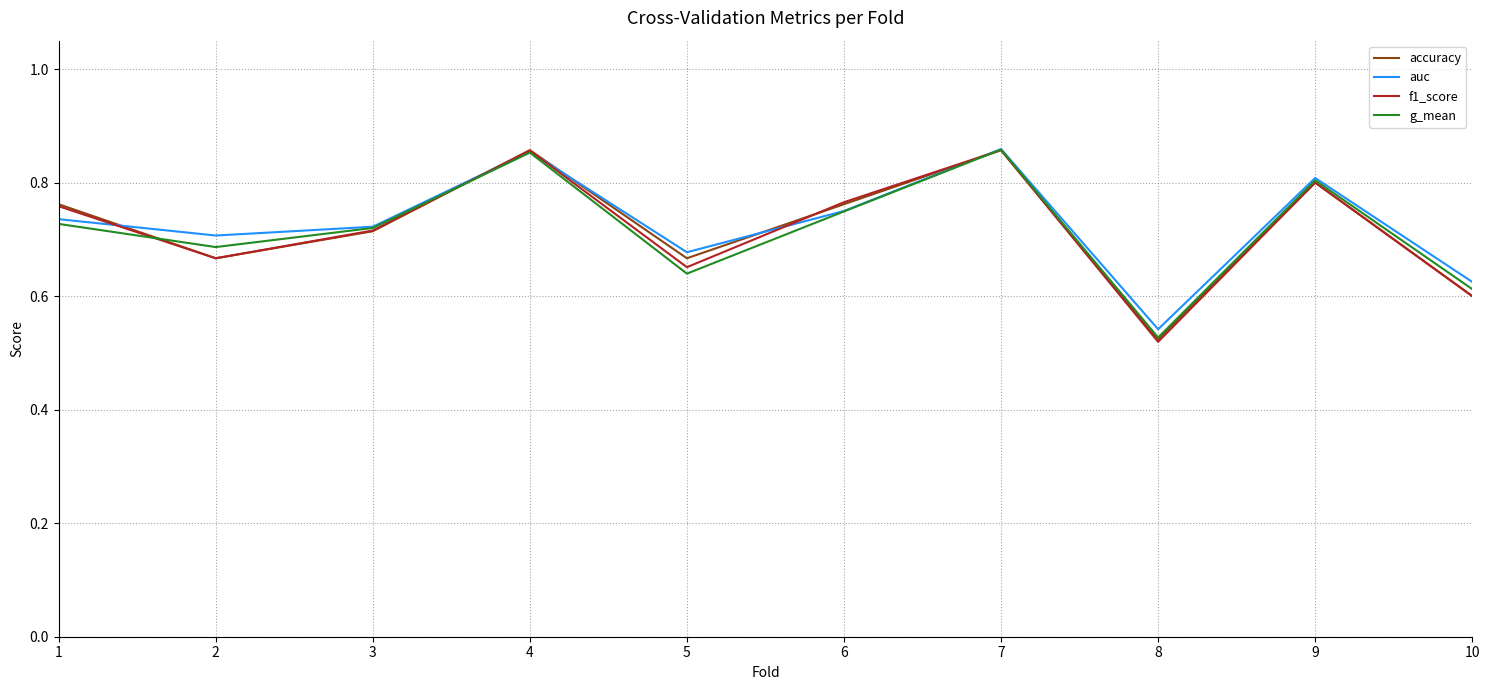

Which series has the largest range (max minus min)?

f1_score